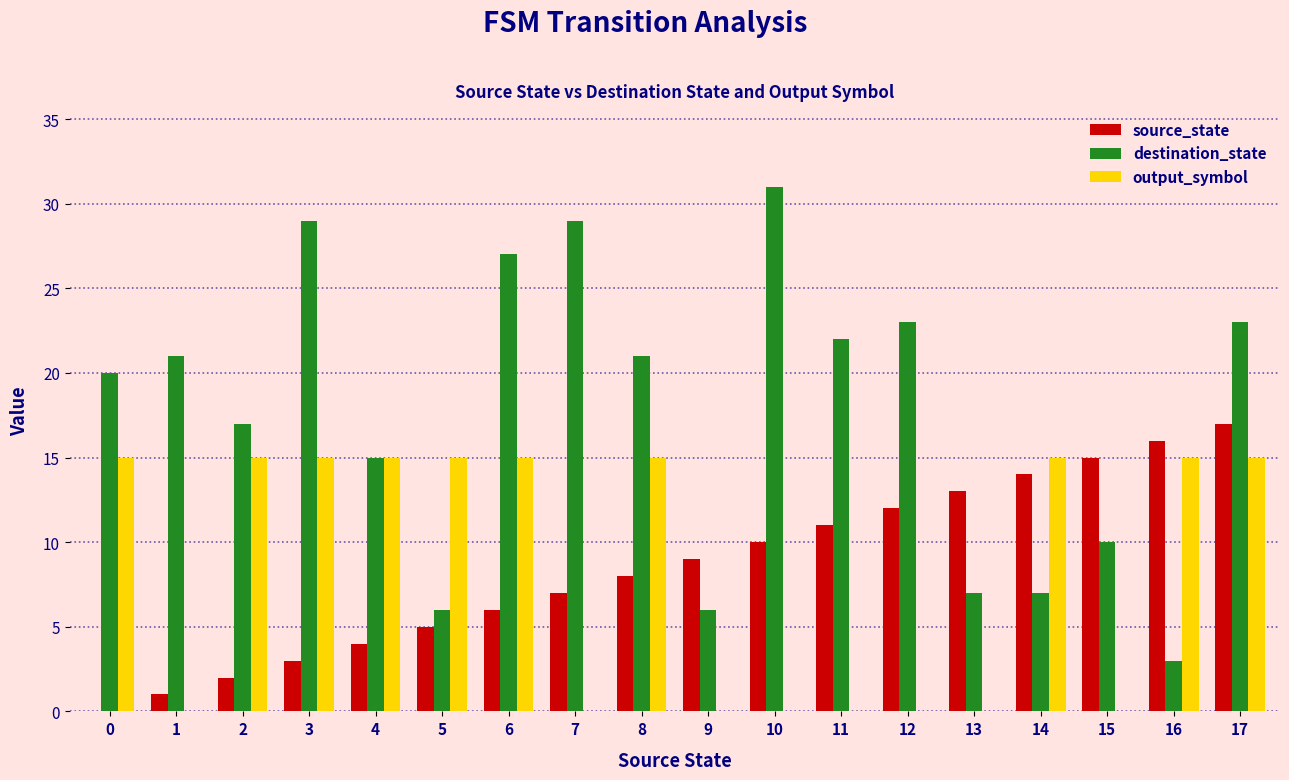

At which category is the sum across all series the highest?

17